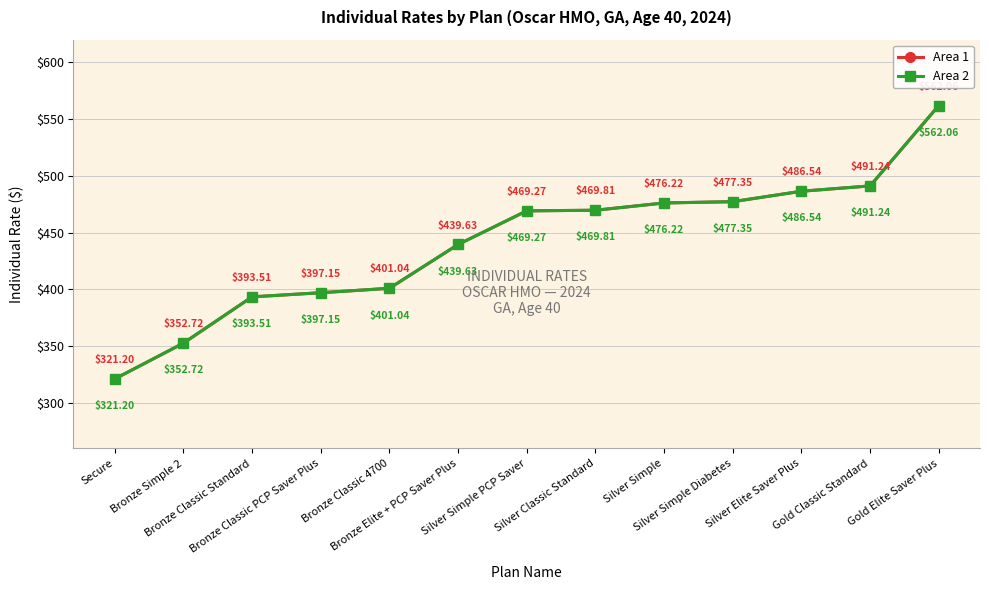

True or false: Area 1 has more than 1 interior local peaks.

False